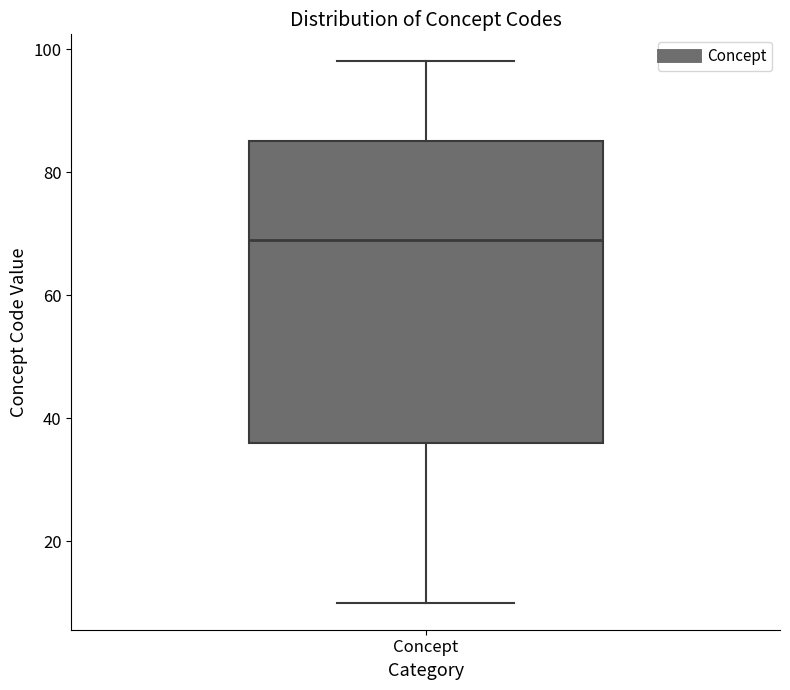

Read this box plot against the y-axis: the position of the median line, the range covered by the box, and the ends of both whiskers. The values are not printed on the chart, so give them approximately, as read against the axis.

median 70, box 36 to 86, whiskers 10 to 98